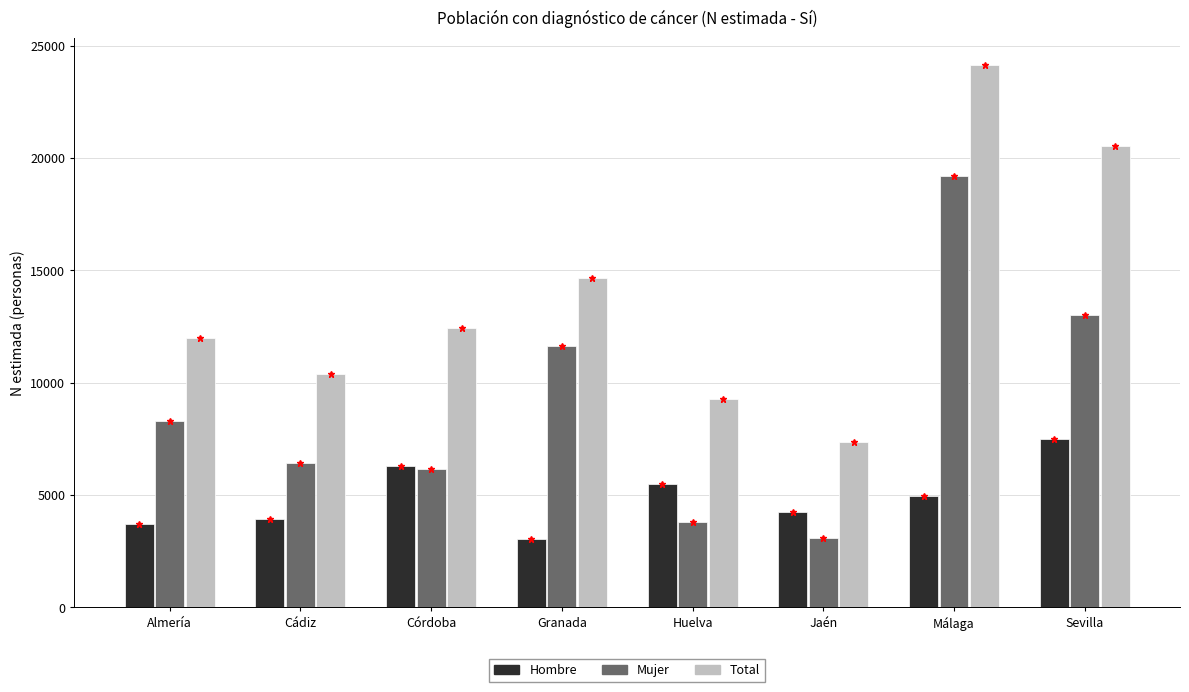

Reading left to right, list all the values displayed in this chart.

Hombre: 3708	3942	6278	3016	5501	4251	4965	7504
Mujer: 8277	6437	6171	11640	3785	3096	19182	13030
Total: 11985	10379	12449	14655	9286	7347	24147	20534